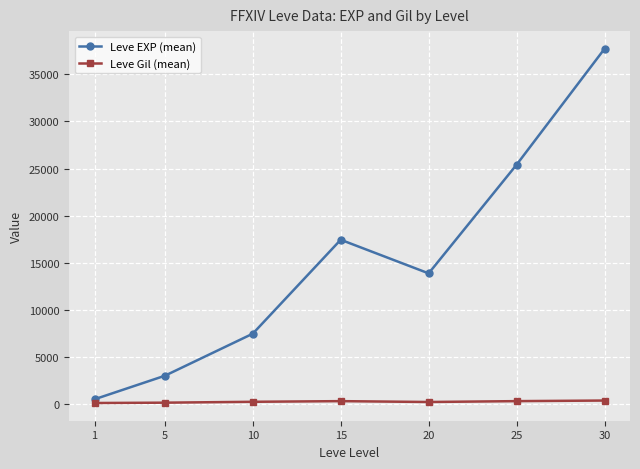

Which label corresponds to the largest value in the chart?

30